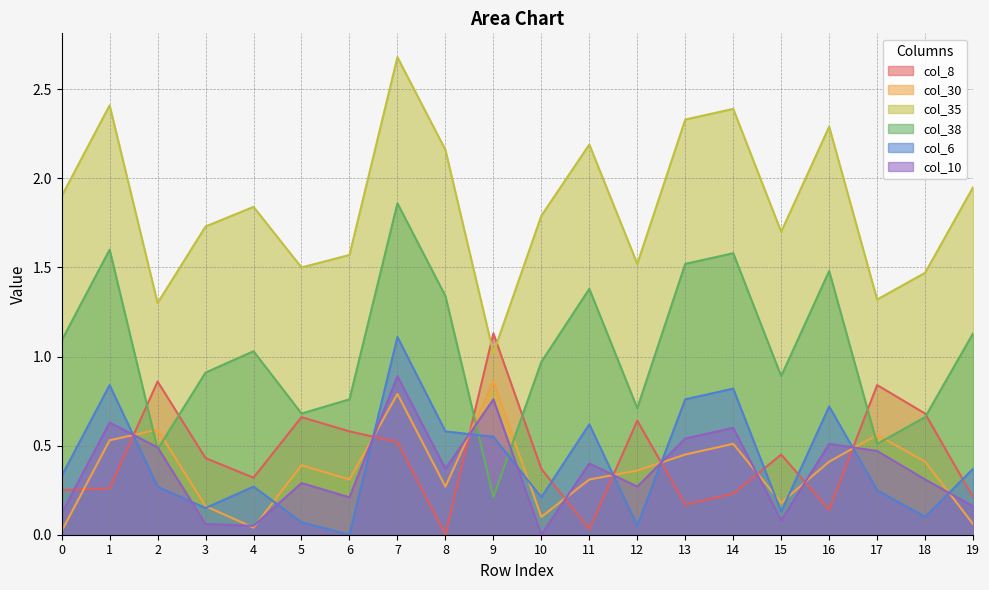

Does the chart have visible grid lines?

Yes